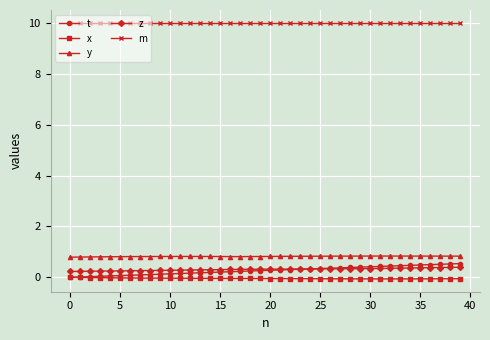

What is the sum of all m values?

400.0